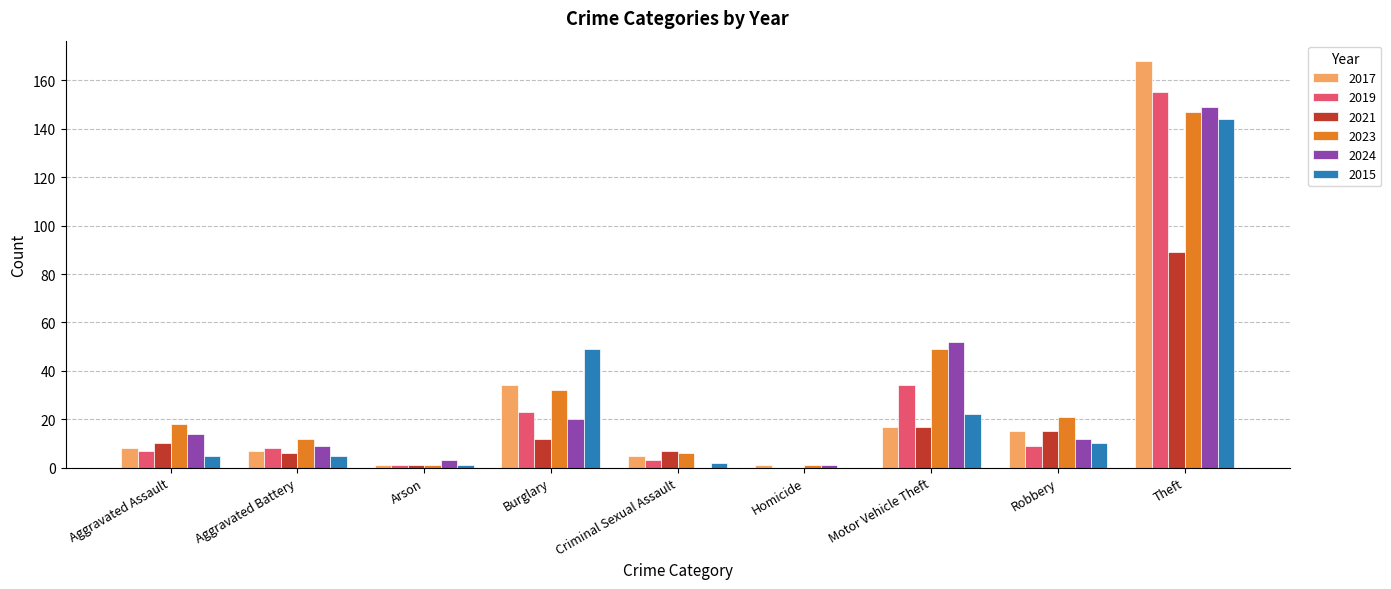

Between Aggravated Battery and Arson, which series saw the biggest shift?

2023